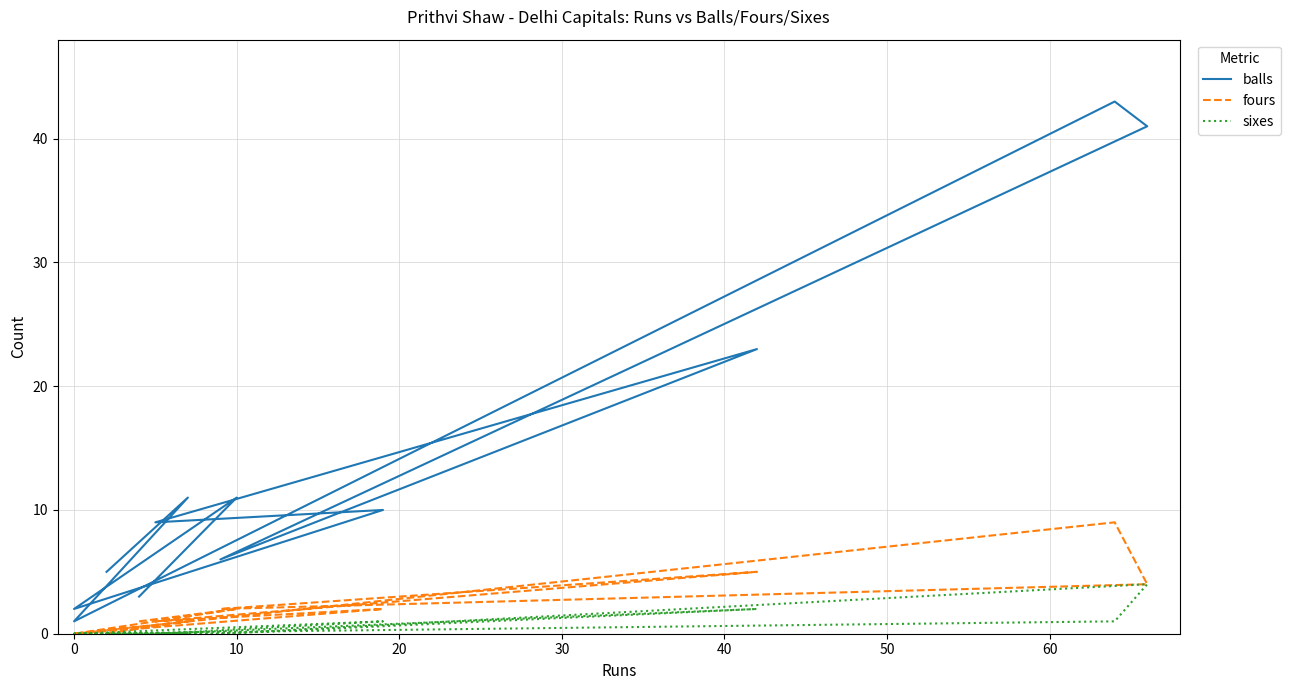

At how many categories does at least one series exceed 18?

3